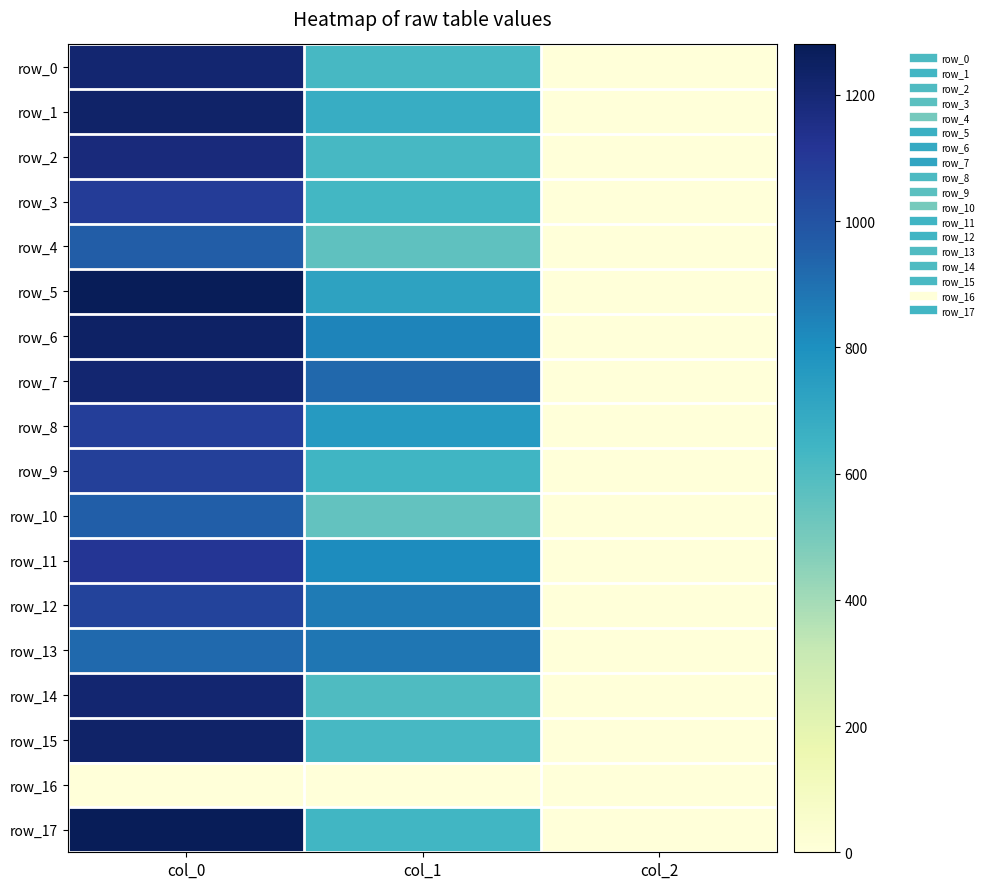

At which category is the sum across all series the highest?

col_0